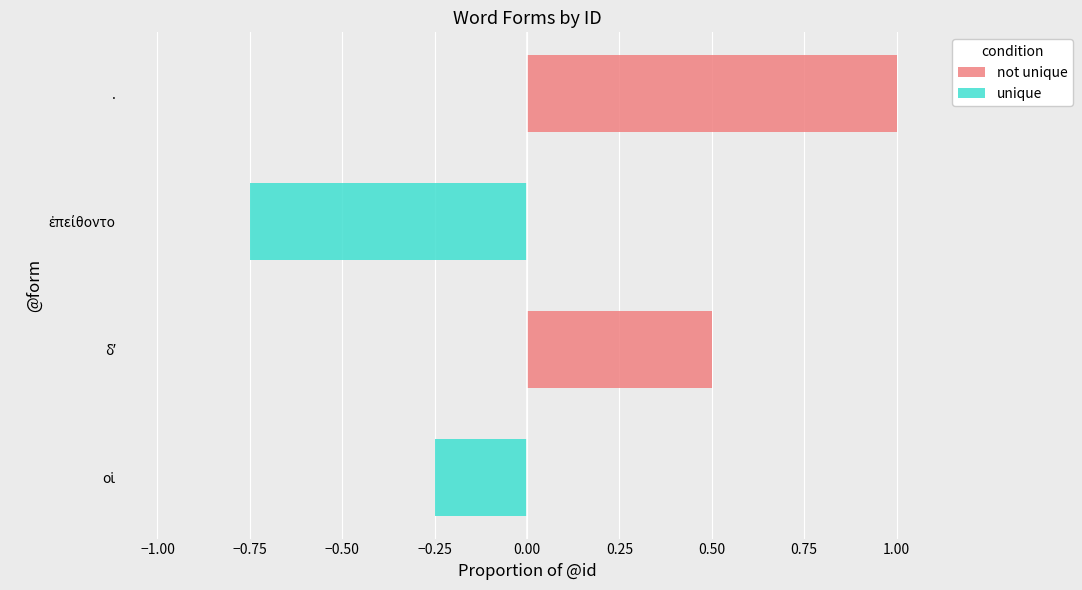

What is the sum of the unique values at . and ἐπείθοντο?

-0.8